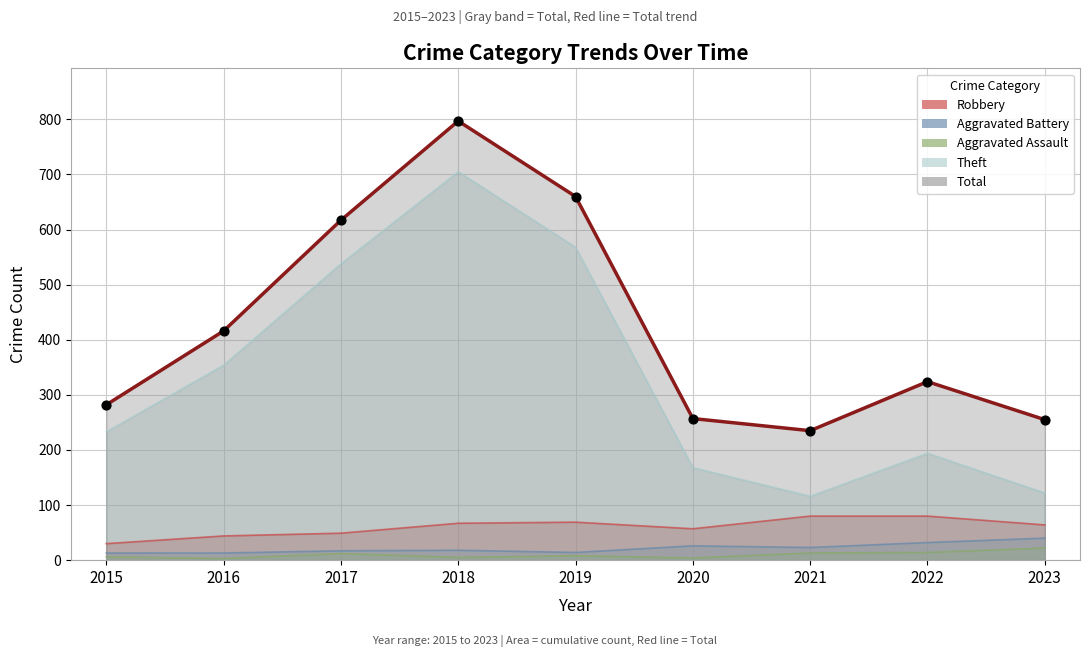

Which series has the widest spread of Y values?

Theft